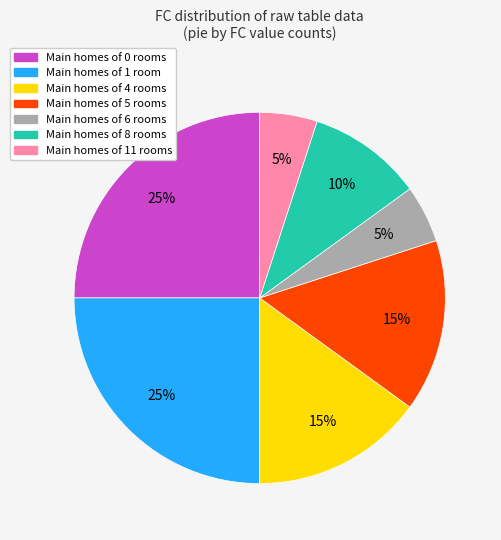

How many slices are in this pie chart?

7